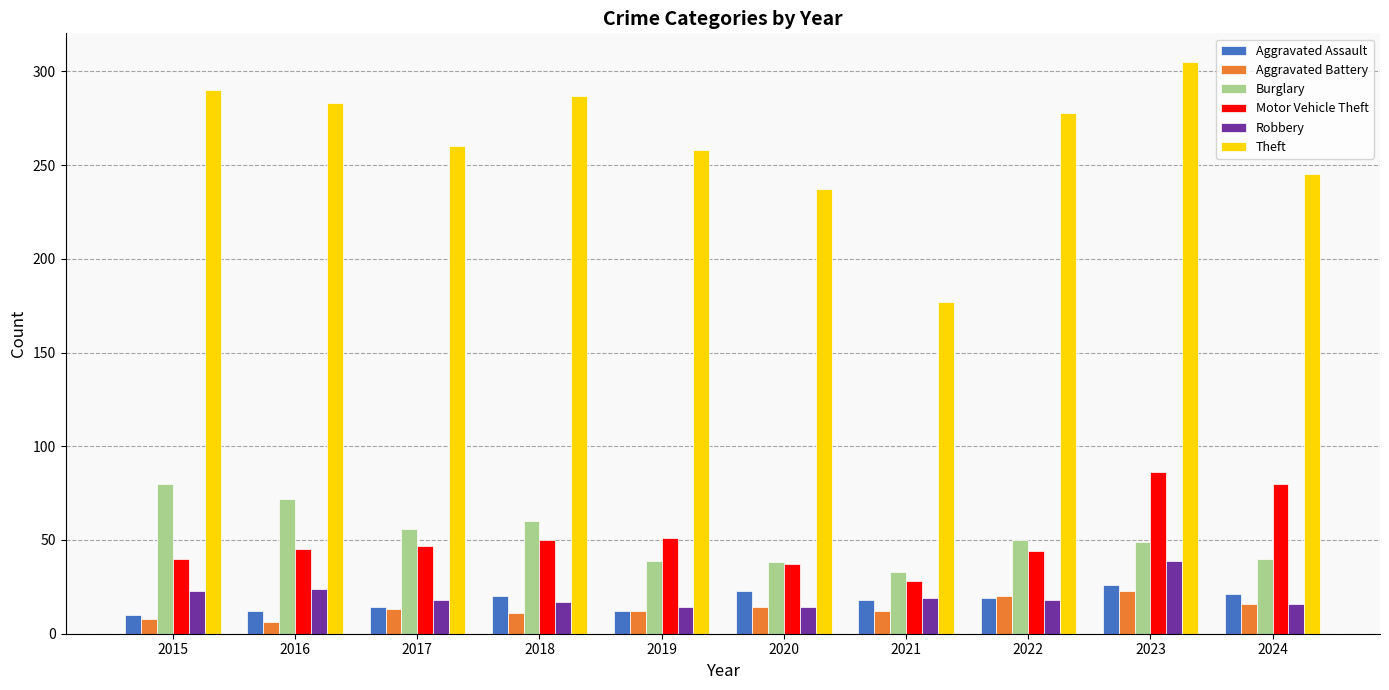

The value of Motor Vehicle Theft at 2023 is 59. True or false?

False